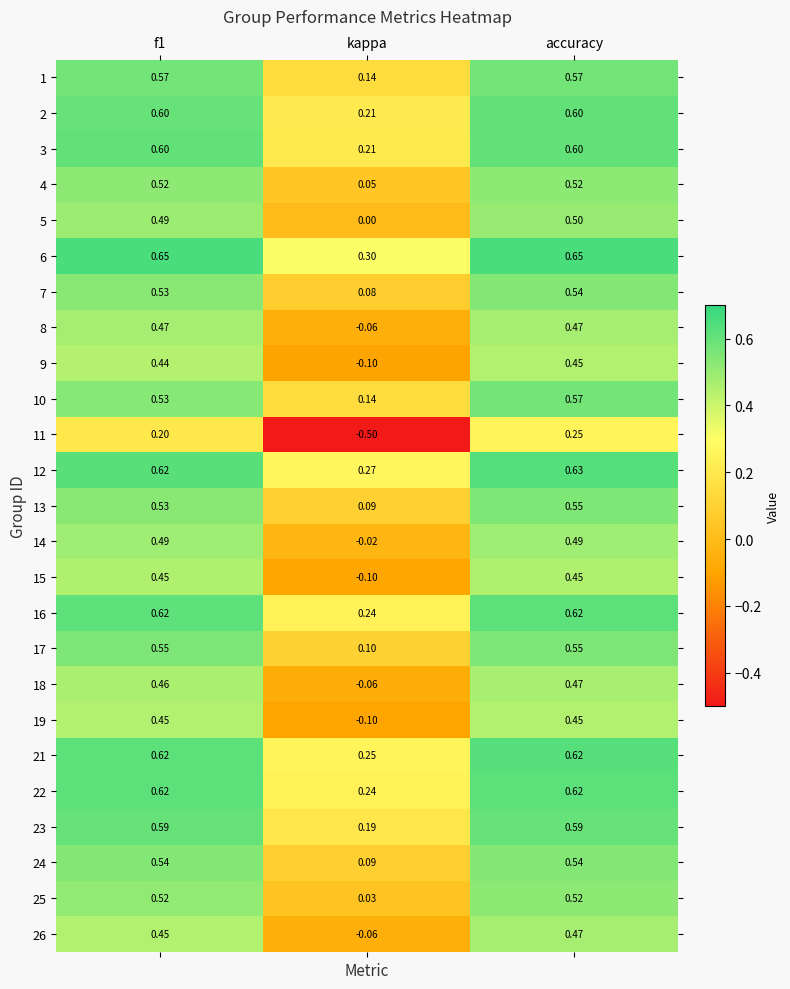

At which category is the sum across all series the highest?

accuracy